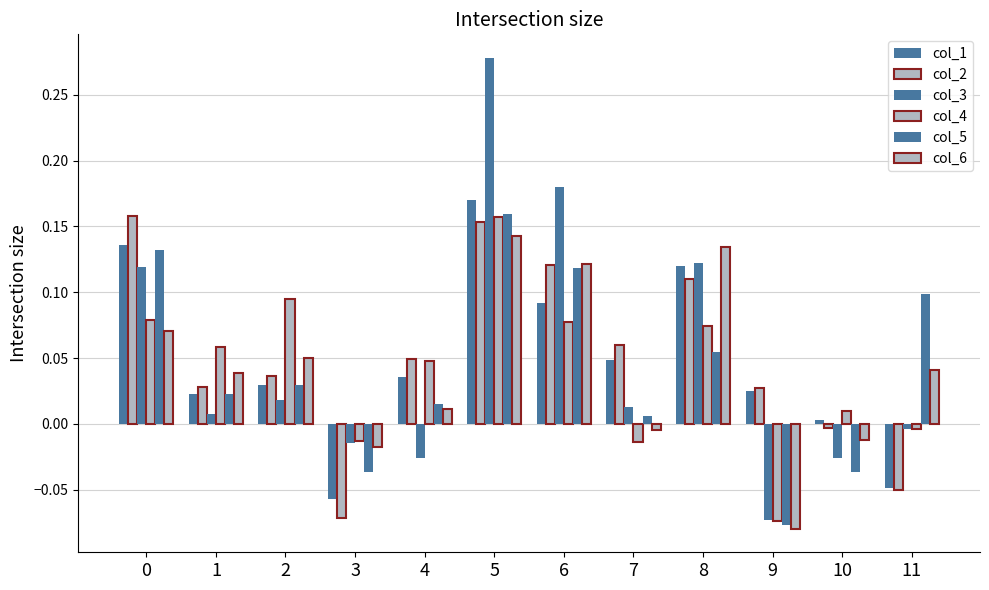

Reading left to right, extract all data points from this chart.

col_1: 0=0.1	1=0.0	2=0.0	3=-0.1	4=0.0	5=0.2	6=0.1	7=0.0	8=0.1	9=0.0	10=0.0	11=-0.0
col_2: 0=0.2	1=0.0	2=0.0	3=-0.1	4=0.0	5=0.2	6=0.1	7=0.1	8=0.1	9=0.0	10=-0.0	11=-0.1
col_3: 0=0.1	1=0.0	2=0.0	3=-0.0	4=-0.0	5=0.3	6=0.2	7=0.0	8=0.1	9=-0.1	10=-0.0	11=-0.0
col_4: 0=0.1	1=0.1	2=0.1	3=-0.0	4=0.0	5=0.2	6=0.1	7=-0.0	8=0.1	9=-0.1	10=0.0	11=-0.0
col_5: 0=0.1	1=0.0	2=0.0	3=-0.0	4=0.0	5=0.2	6=0.1	7=0.0	8=0.1	9=-0.1	10=-0.0	11=0.1
col_6: 0=0.1	1=0.0	2=0.0	3=-0.0	4=0.0	5=0.1	6=0.1	7=-0.0	8=0.1	9=-0.1	10=-0.0	11=0.0